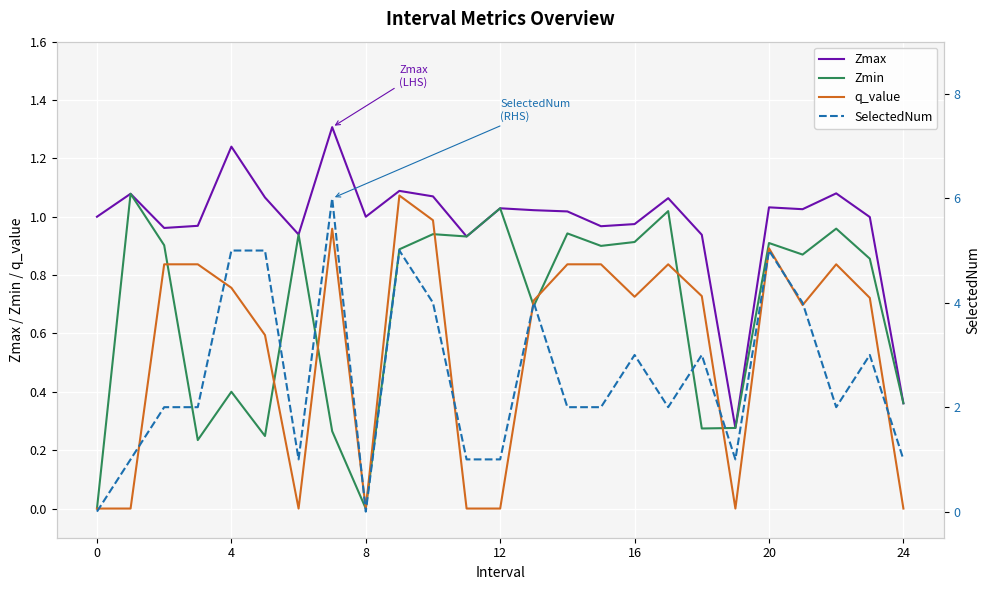

What is the difference between the highest and lowest values at 23?

2.3